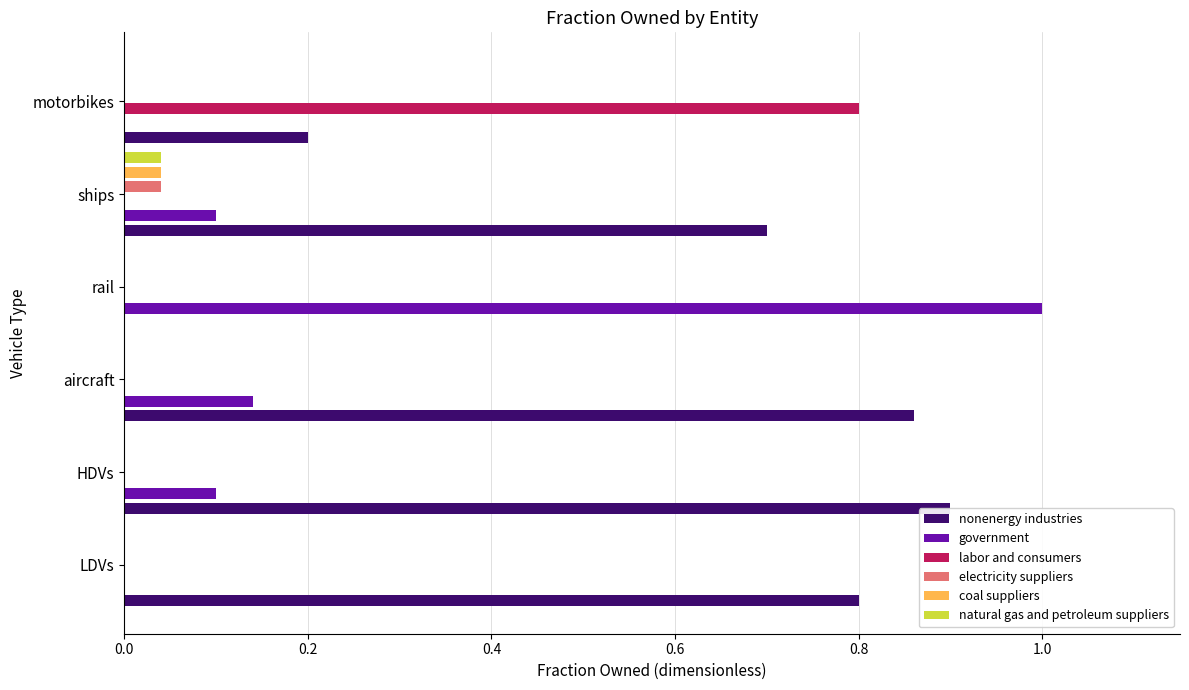

How many bars are there in total?

36